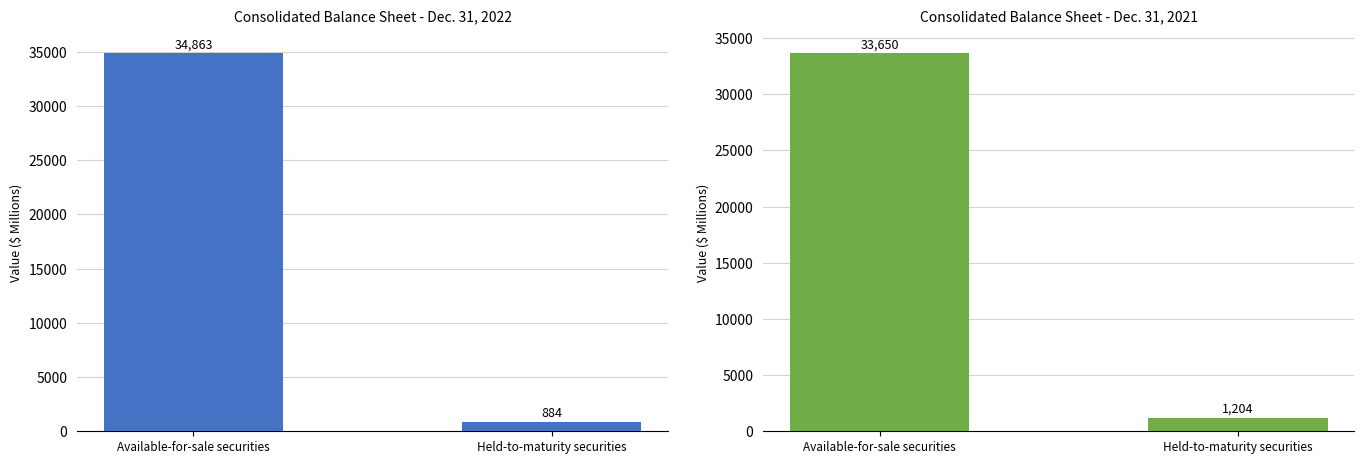

Reading right to left, what are all the values shown in this chart?

Dec. 31, 2022: Held-to-maturity securities=884	Available-for-sale securities=34863
Dec. 31, 2021: Held-to-maturity securities=1204	Available-for-sale securities=33650